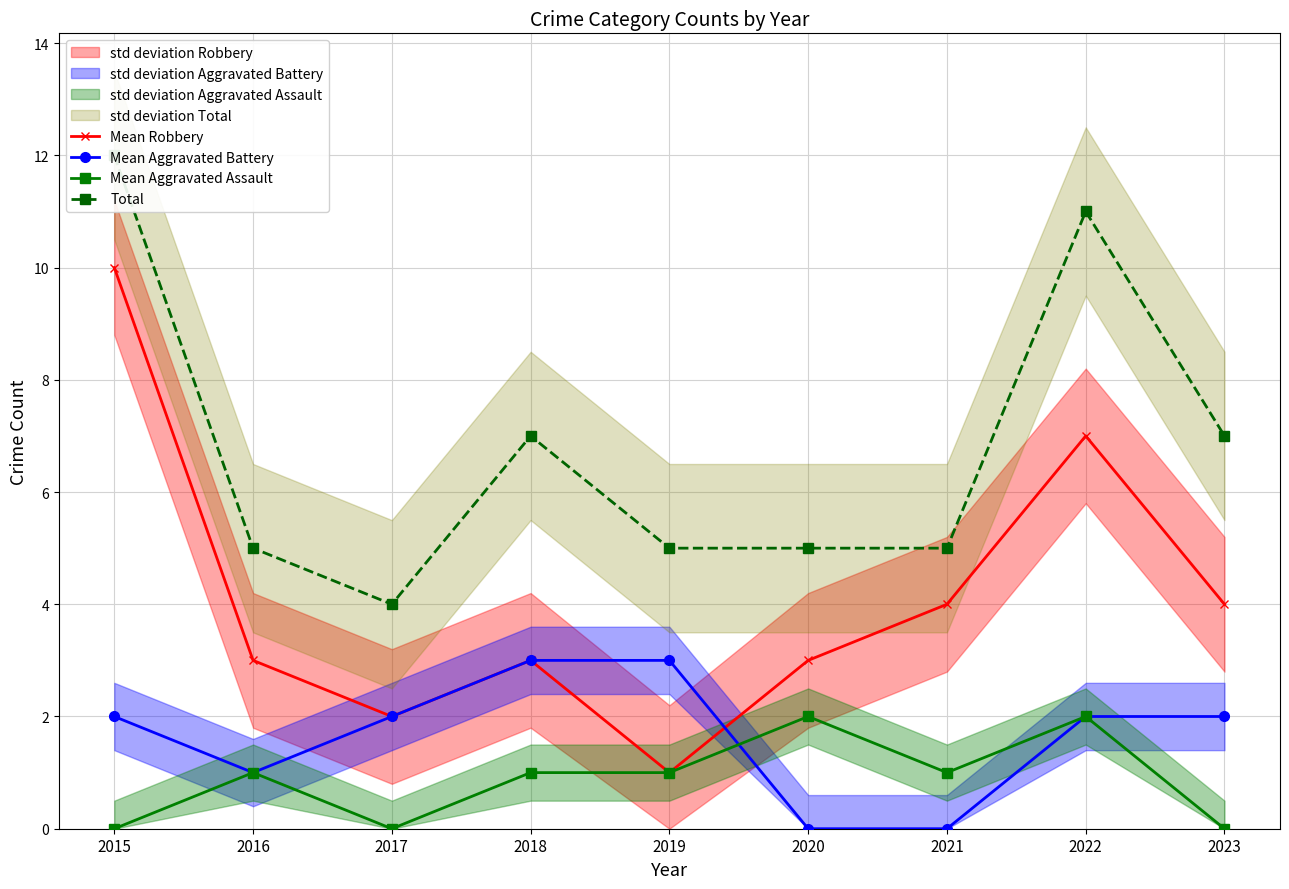

How many lines are shown in the chart?

4